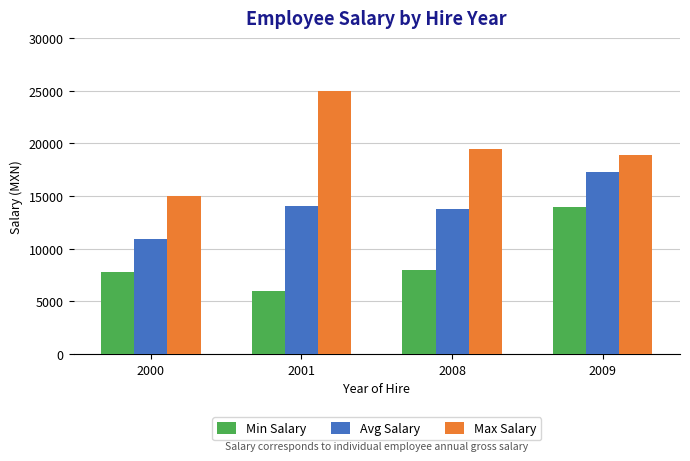

What is the minimum value shown in the chart?

6000.0